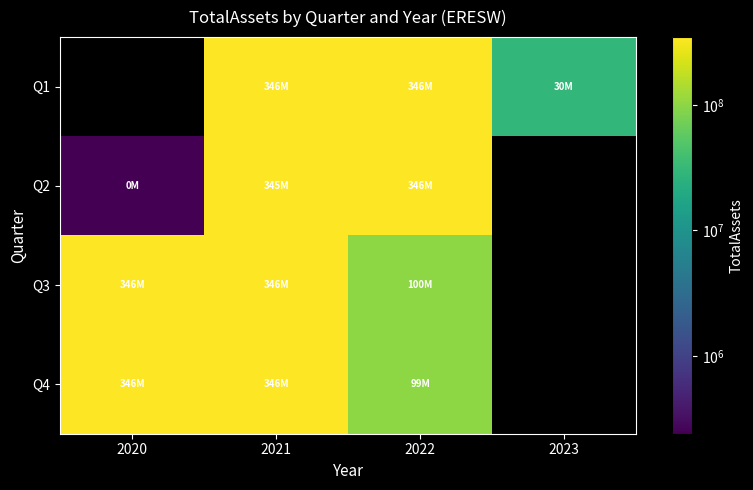

What is the maximum value shown in the chart?

346375083.0